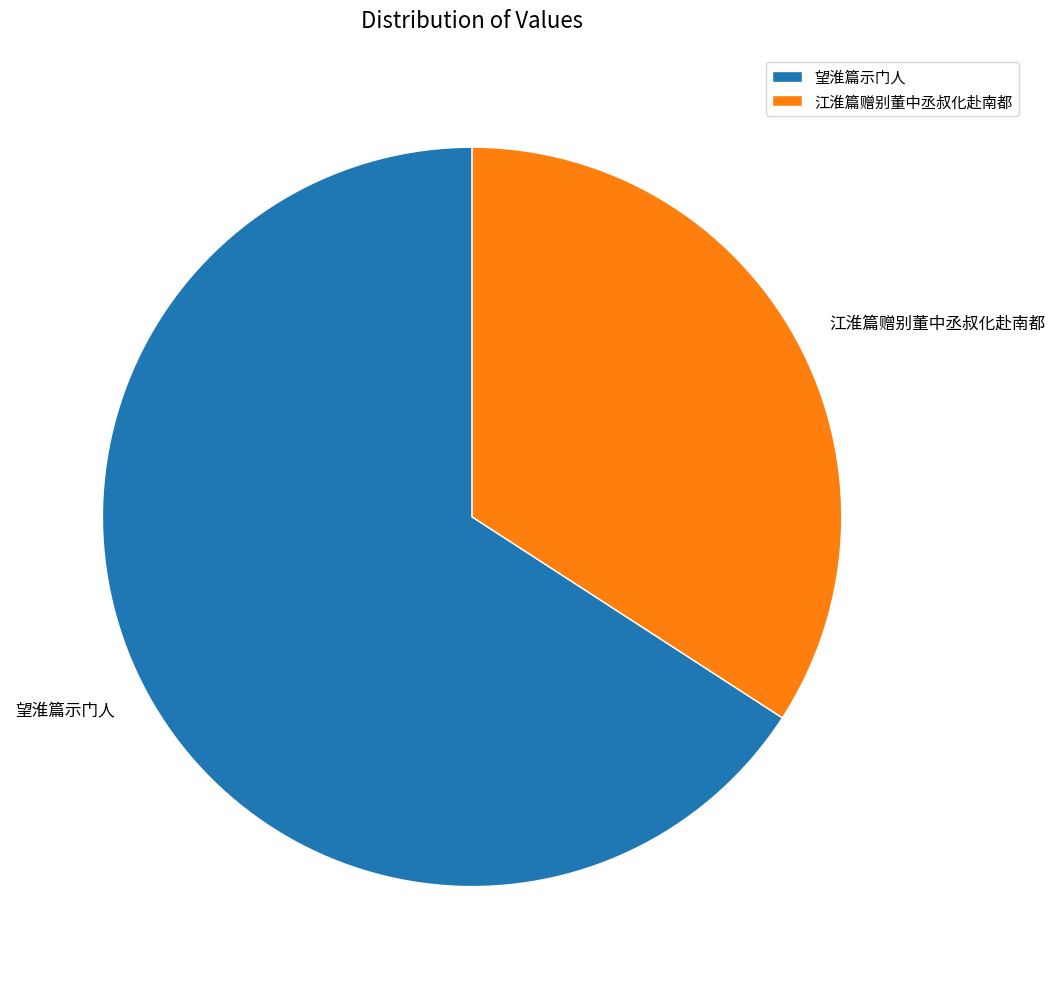

What is the ratio of the value at 望淮篇示门人 to the value at 江淮篇赠别董中丞叔化赴南都?

1.9